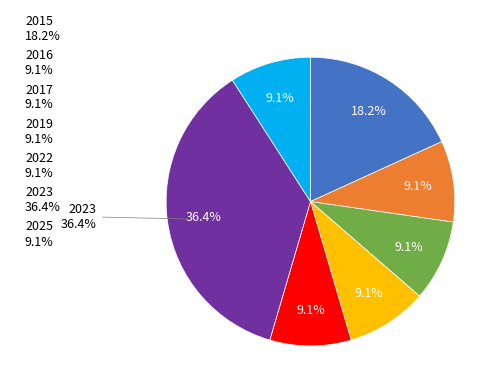

Count the number of slices in the pie.

7